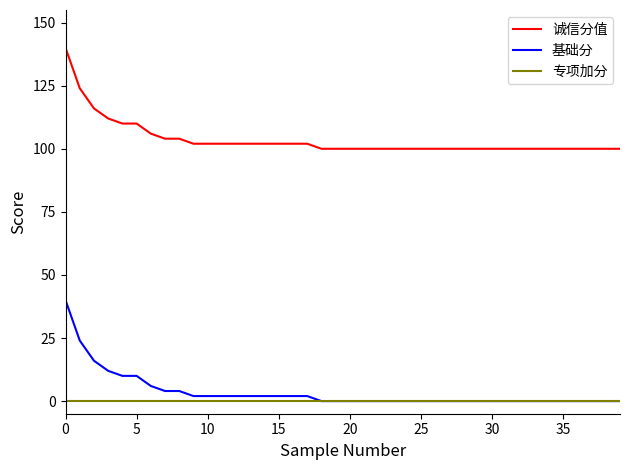

Which series has the largest total across all categories?

诚信分值